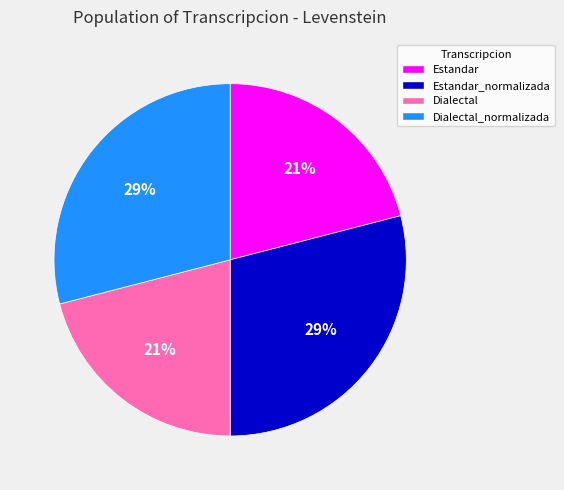

How many slices are in this pie chart?

4